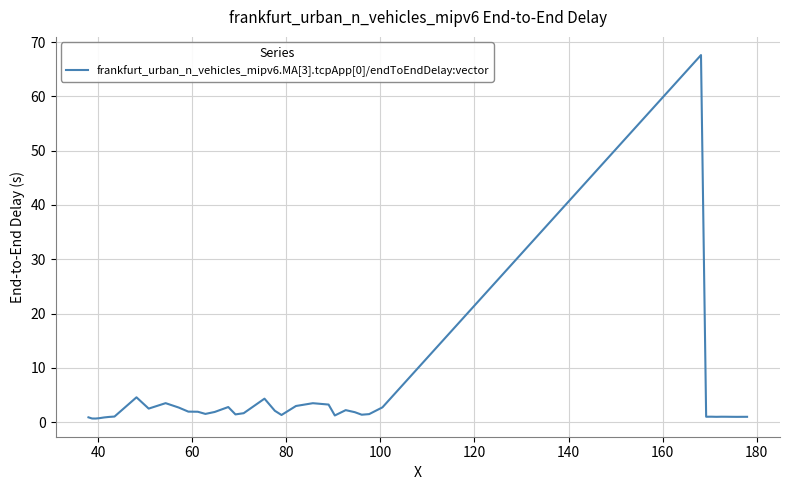

True or false: there are more than 1 points higher than both neighbors.

True